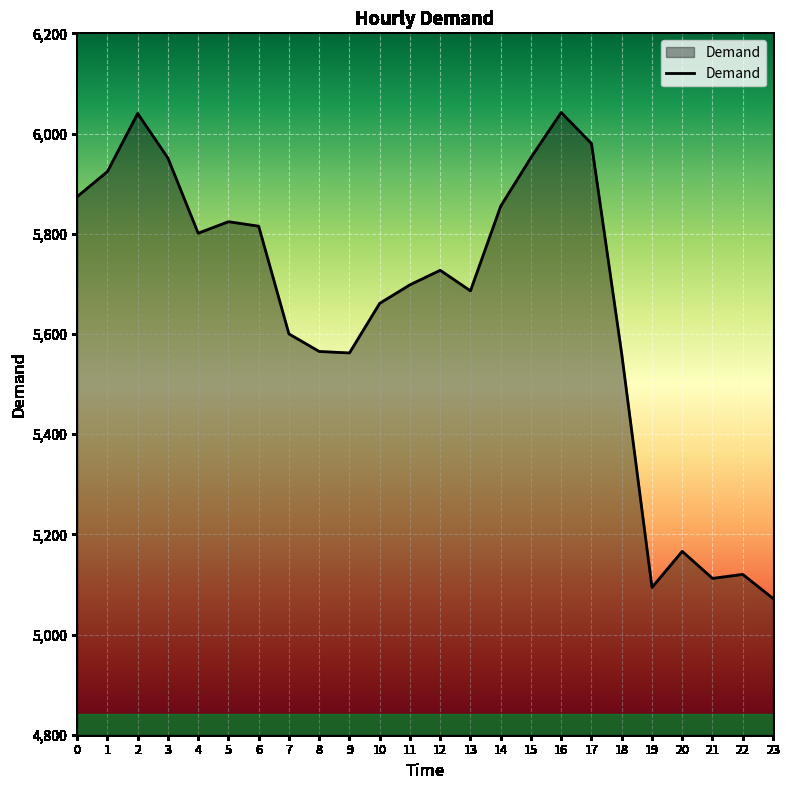

What is the greatest value displayed?

6042